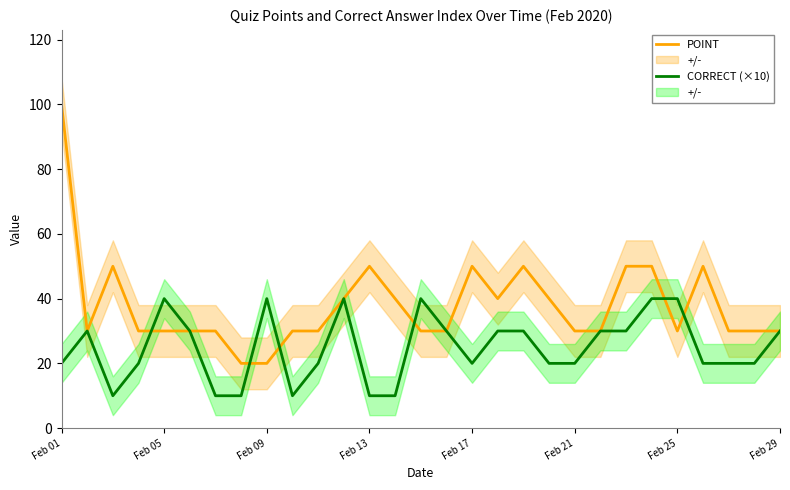

Is this an area chart (filled region under the line)?

No